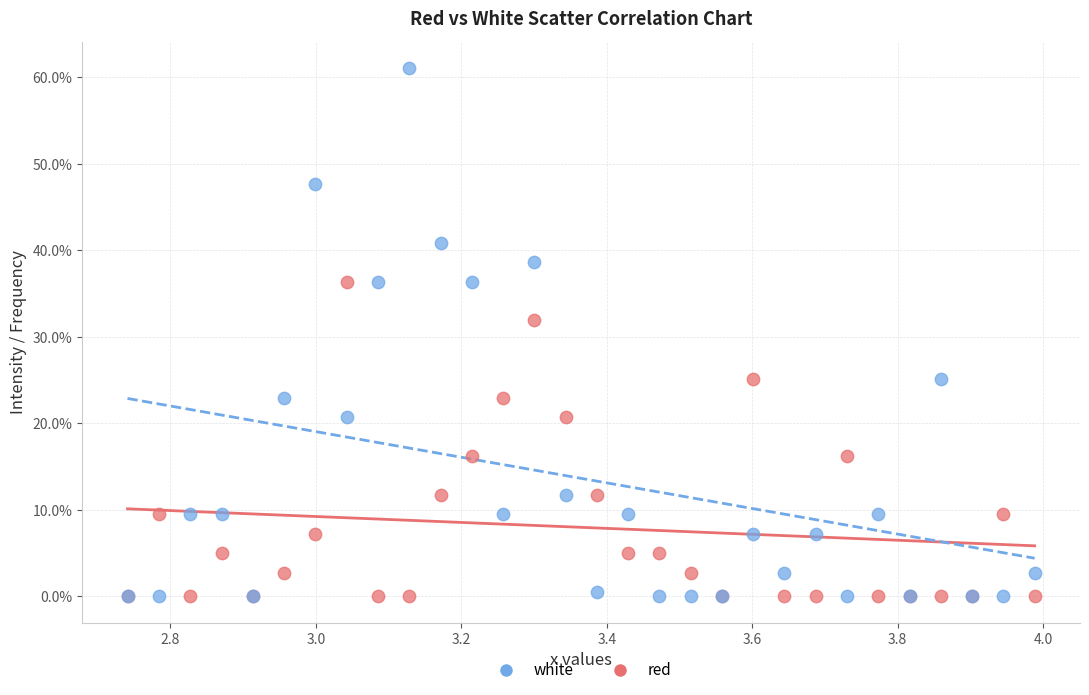

What are all the series names shown in the legend?

white, red